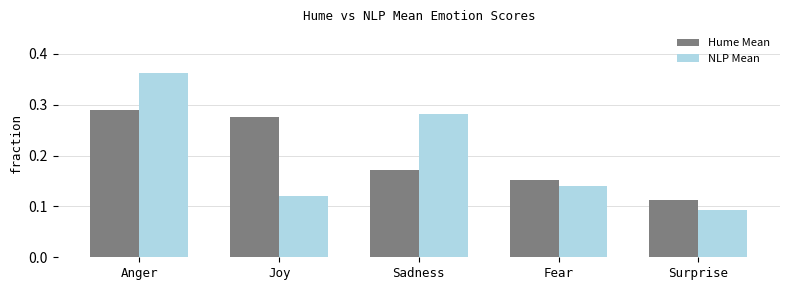

Is the value of NLP Mean at Surprise greater than the value of Hume Mean at Anger?

No